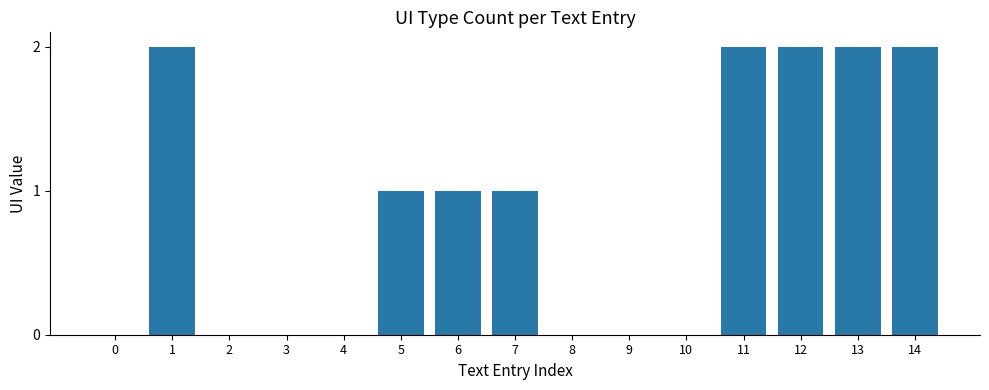

How many data points does each series have?

15